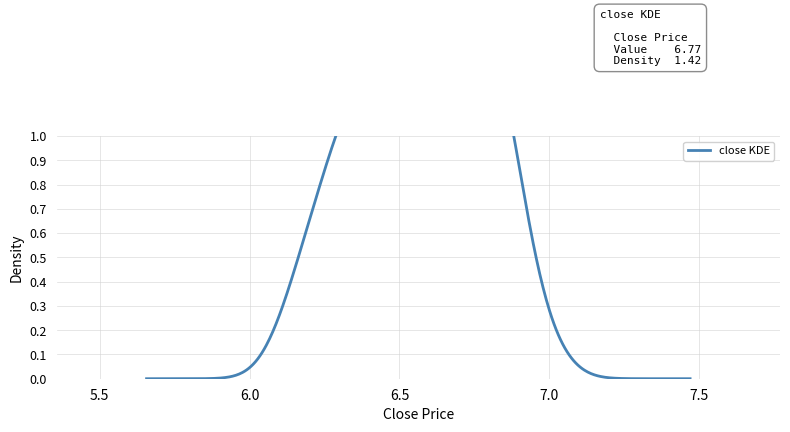

Which has a higher value, 16 or 21?

16